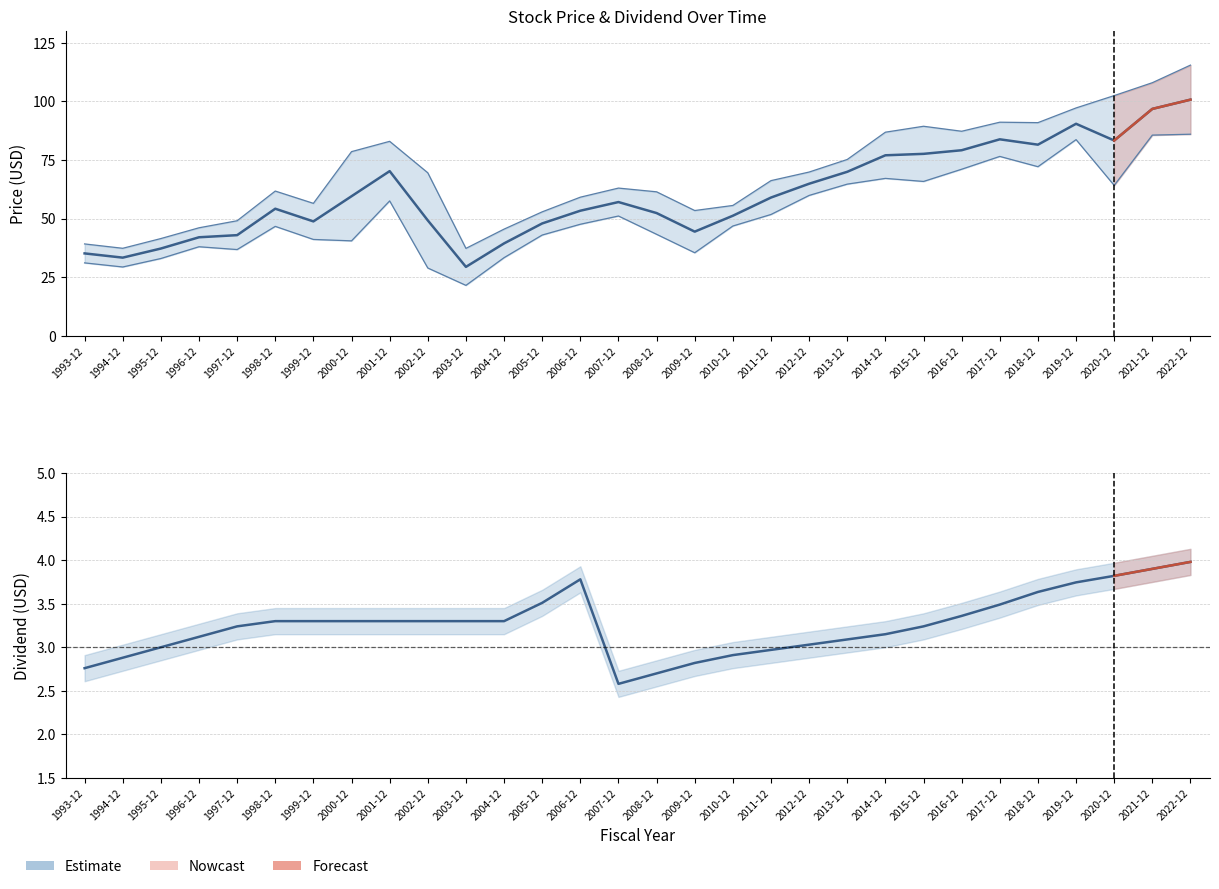

What is the difference between the maximum and minimum values in the PriceLow series?

64.5